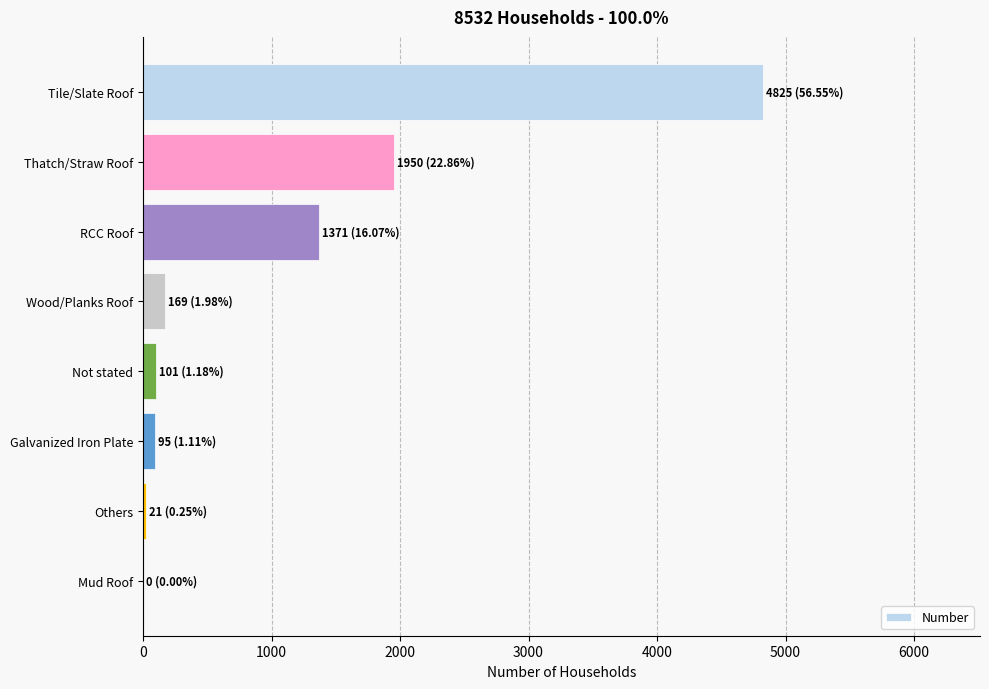

How many categories are shown in the chart?

8